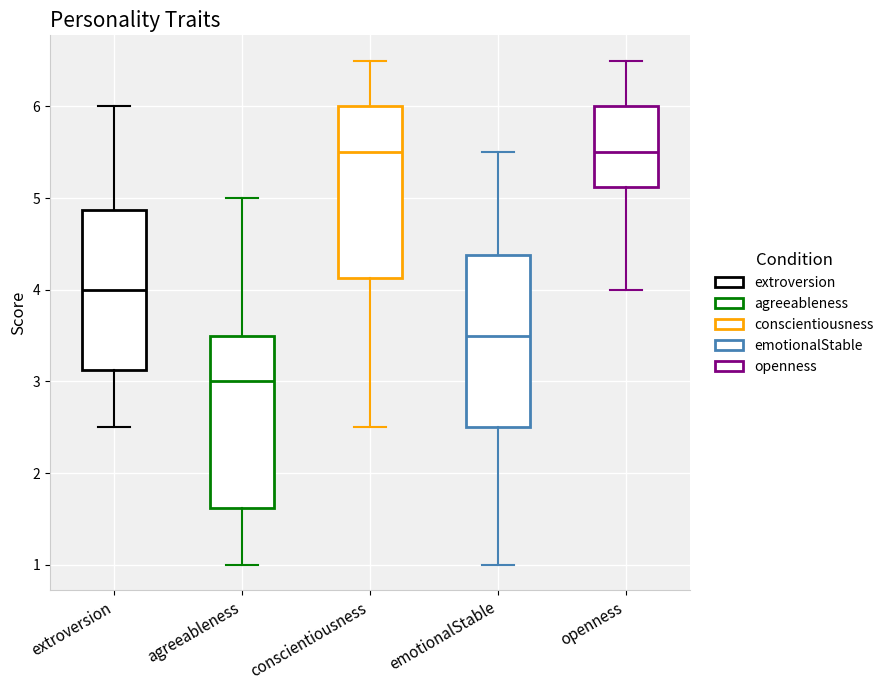

Where does the upper whisker of the box for openness end on the y-axis? The values are not printed on the chart, so give them approximately, as read against the axis.

6.5